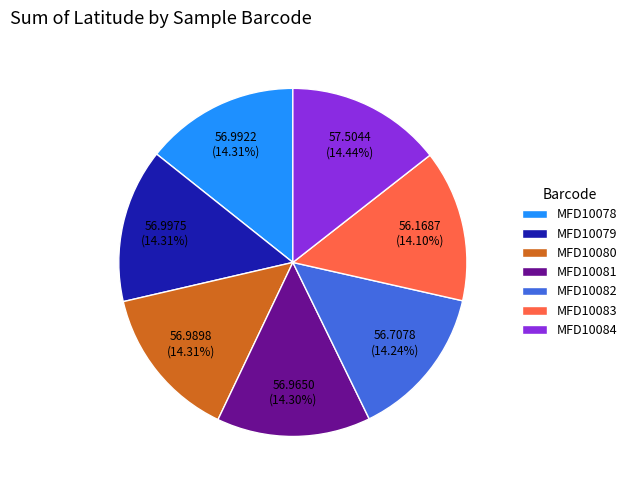

How many segments does this pie chart have?

7